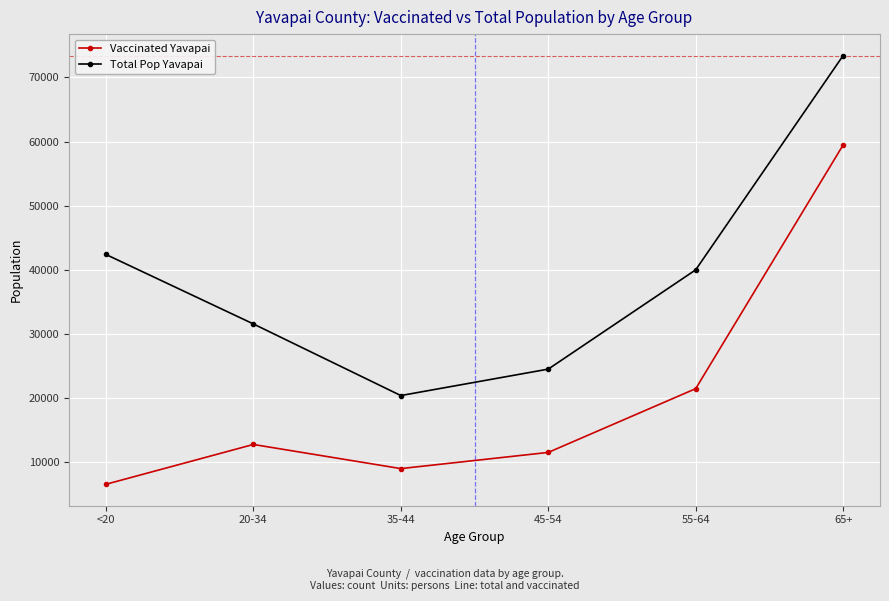

What is the label of the 2nd point from the right?

55-64